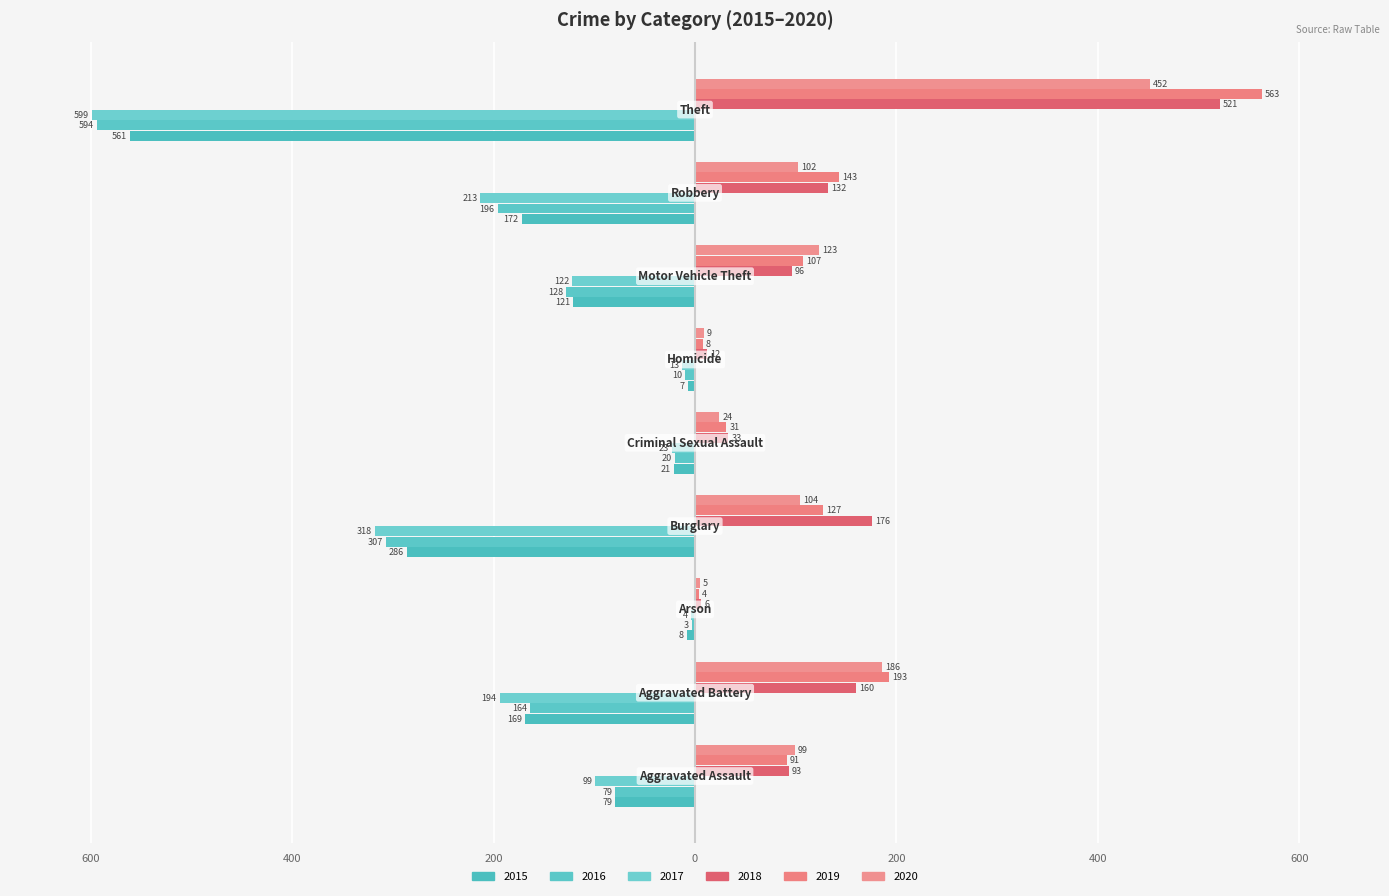

How many bars are there in total?

54